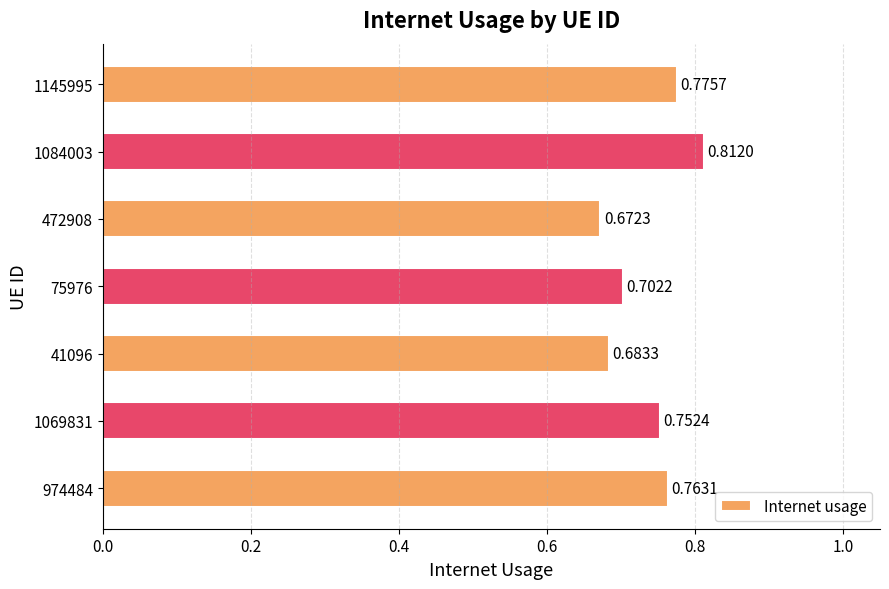

What is the sum of the values at 1069831 and 41096?

1.4